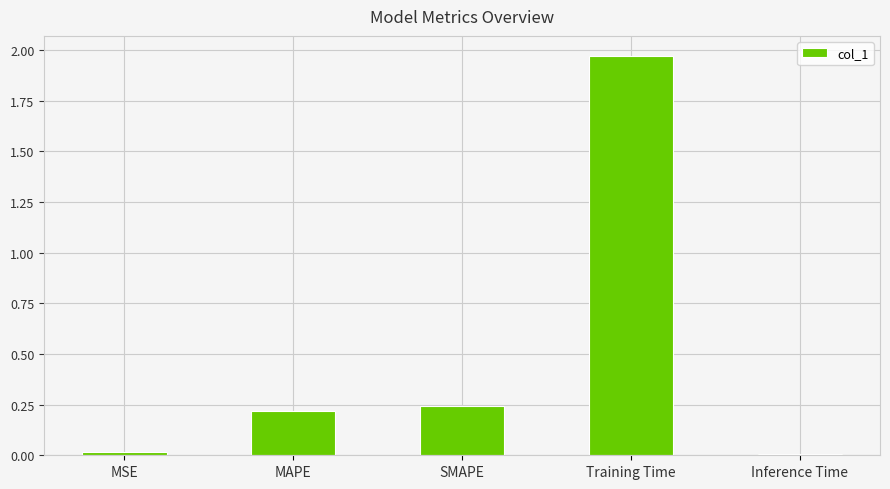

True or false: the data shows 0.2 at MAPE.

True